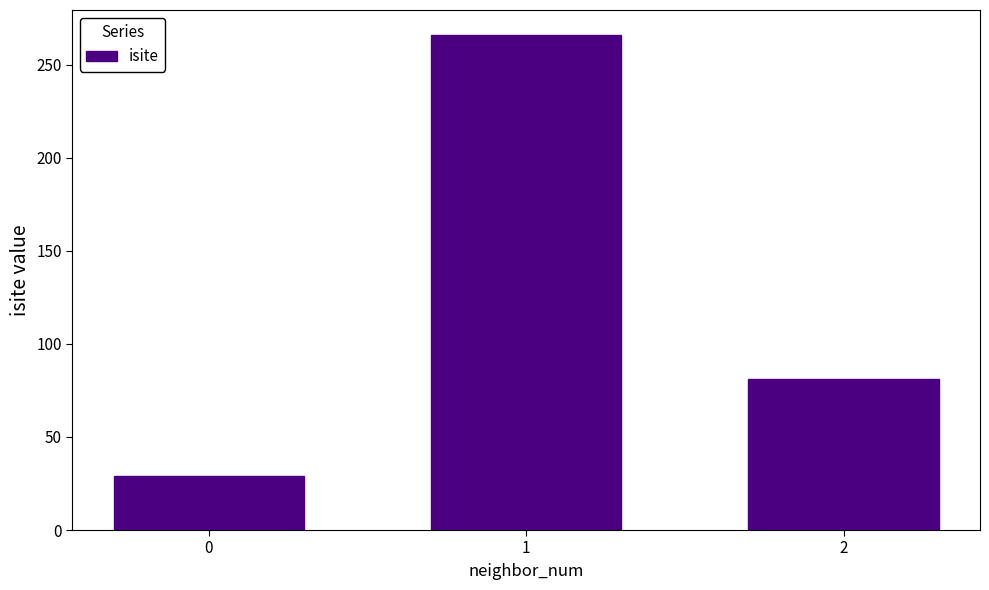

What is the approximate value at 2?

81